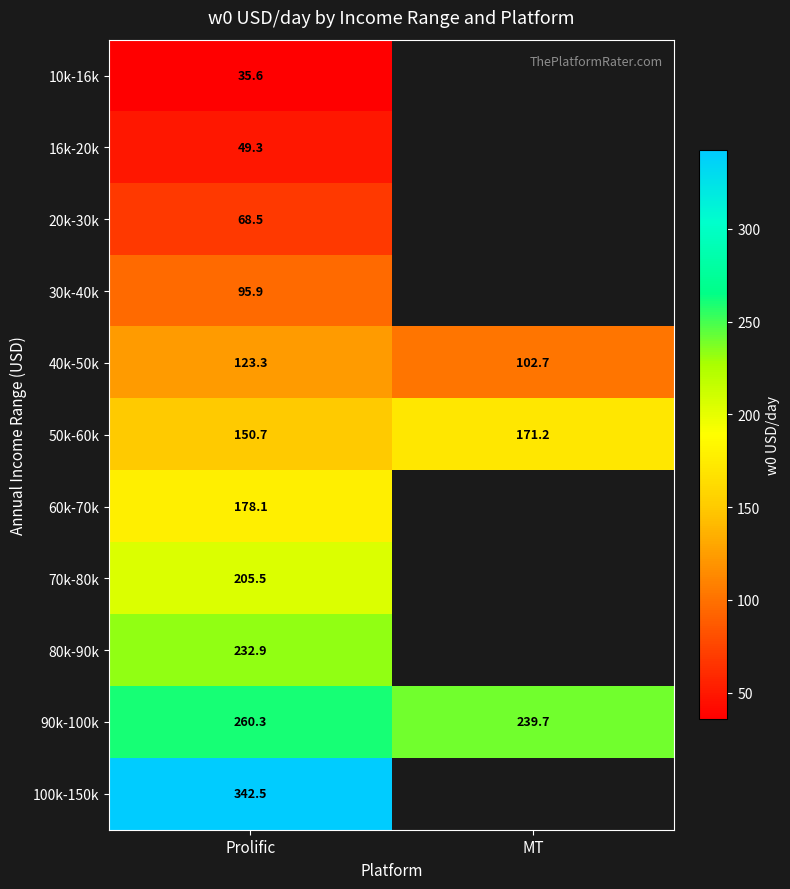

What is the sum of all 50k-60k values?

321.9